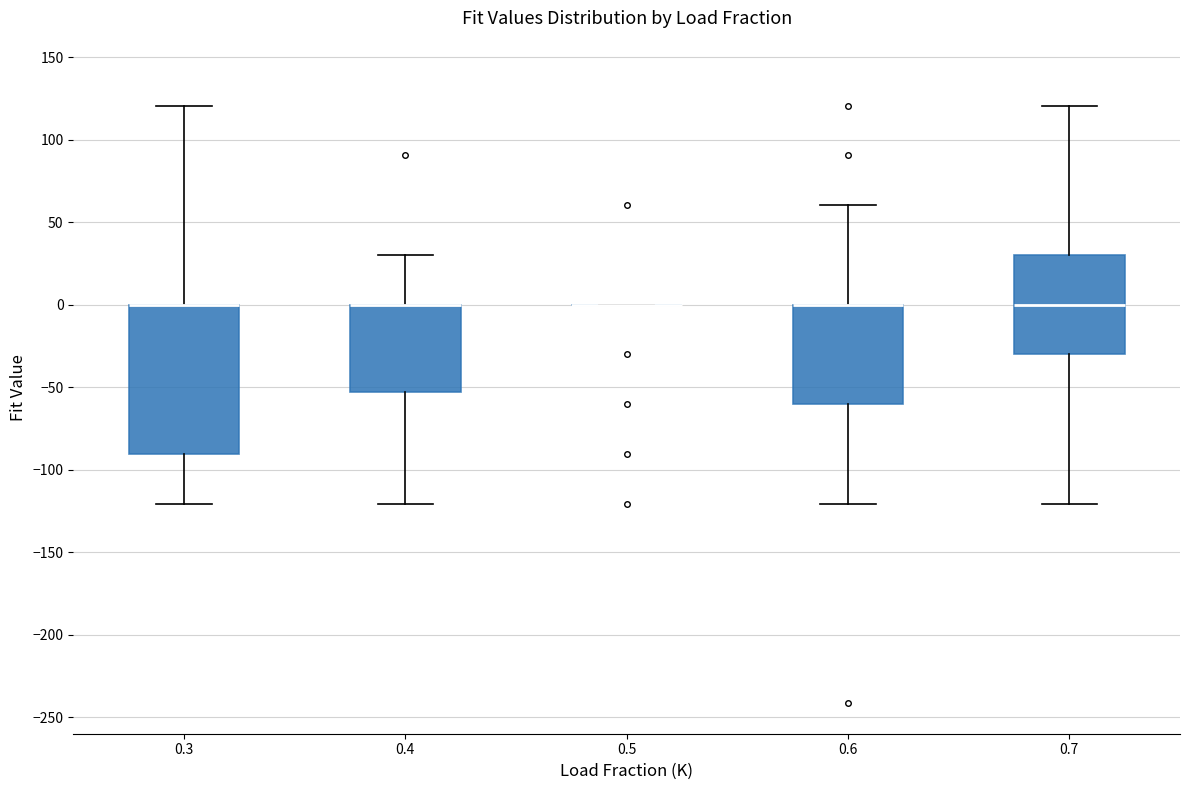

Reading left to right, read every box against the y-axis: the position of its median line, the range the box covers, and the ends of its whiskers. The values are not printed on the chart, so give them approximately, as read against the axis.

0.3: median 0 (drawn on the box's upper edge), box -90 to 0, whiskers -120 to 120
0.4: median 0 (drawn on the box's upper edge), box -55 to 0, whiskers -120 to 30
0.5: box collapsed to a line at 0, whiskers 0 to 0
0.6: median 0 (drawn on the box's upper edge), box -60 to 0, whiskers -120 to 60
0.7: median 0, box -30 to 30, whiskers -120 to 120